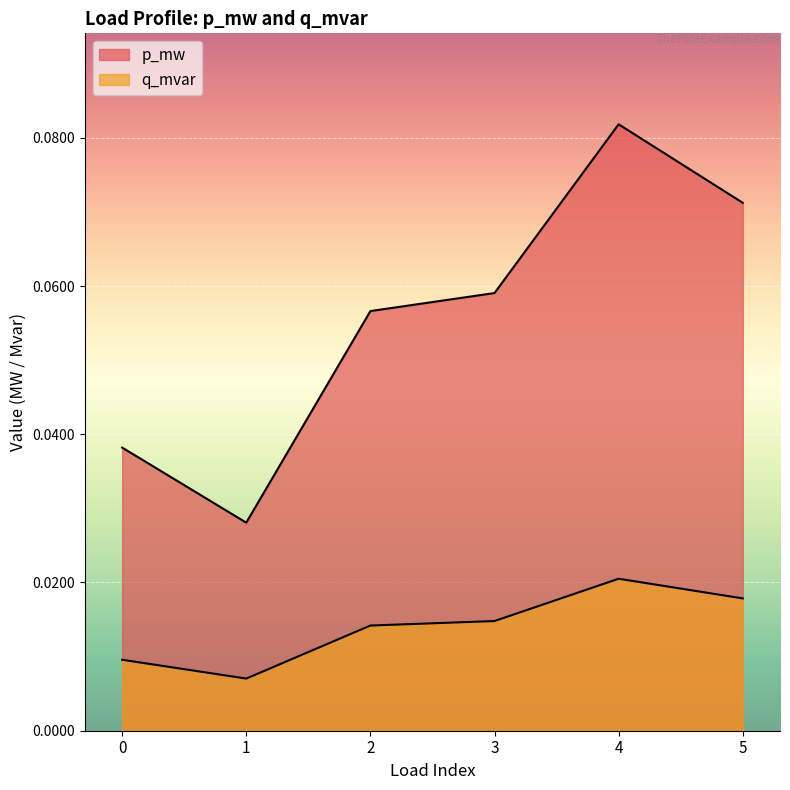

Between 2 and 5, which series saw the biggest shift?

p_mw